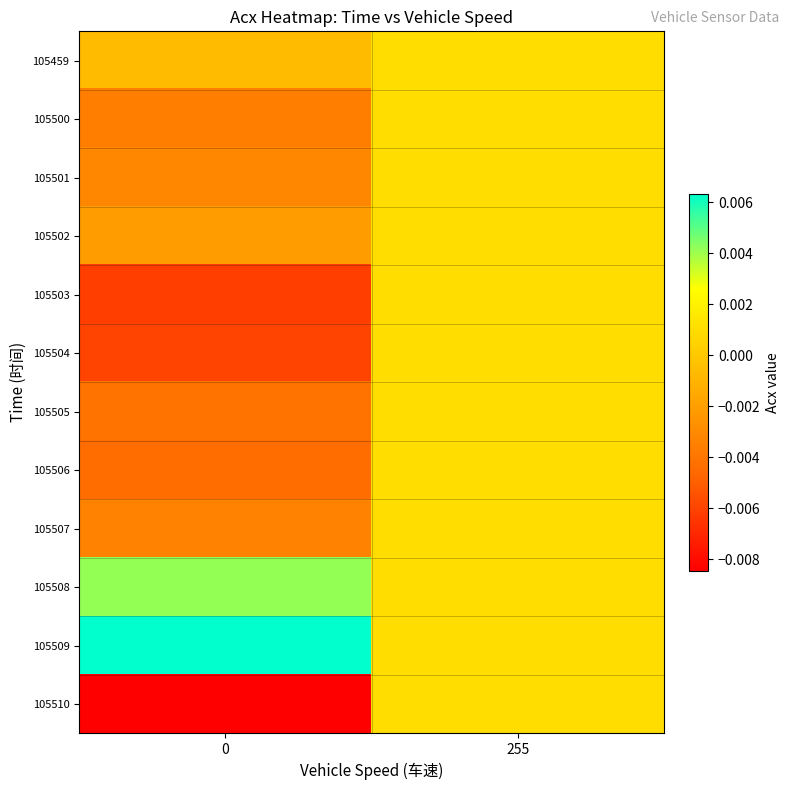

Between 0 and 255, which series saw the biggest shift?

105510